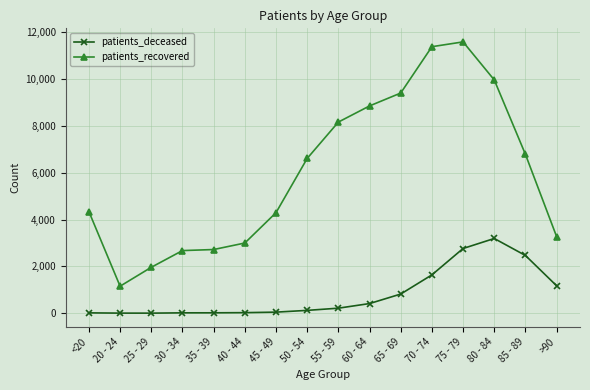

The value of patients_deceased at 40 - 44 is 24. True or false?

True